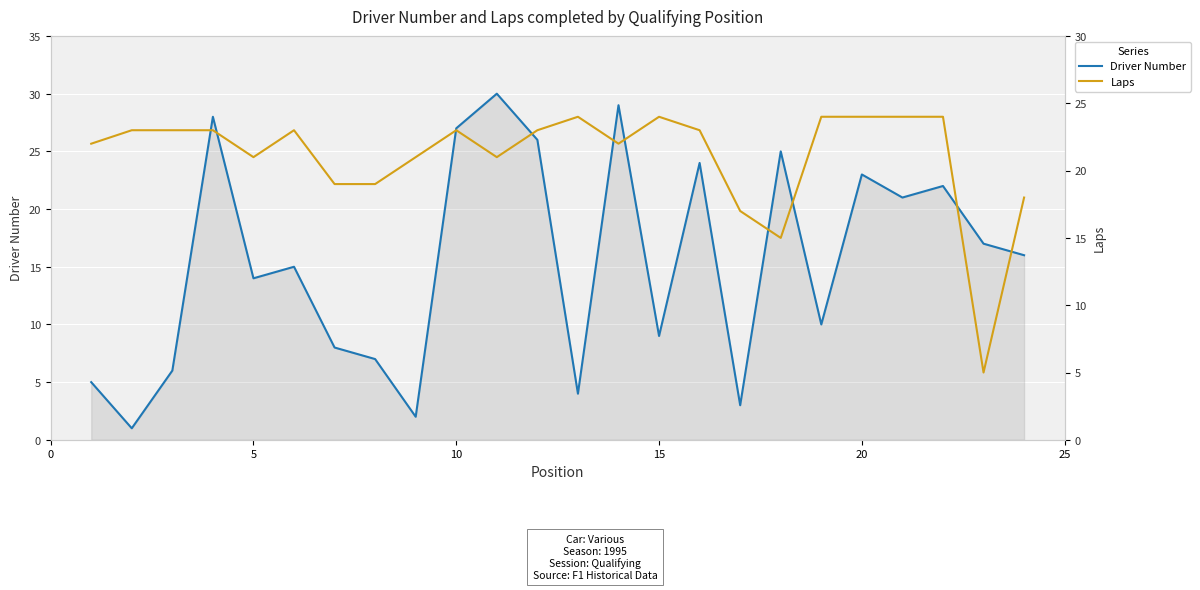

What is the lowest value of the Laps series?

5